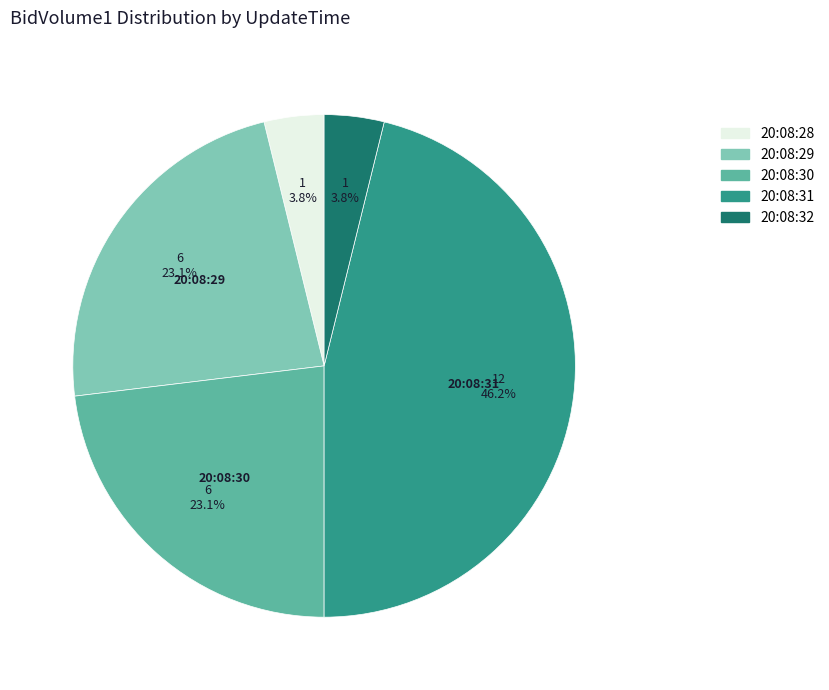

Between 20:08:30 and 20:08:31, which is larger?

20:08:31